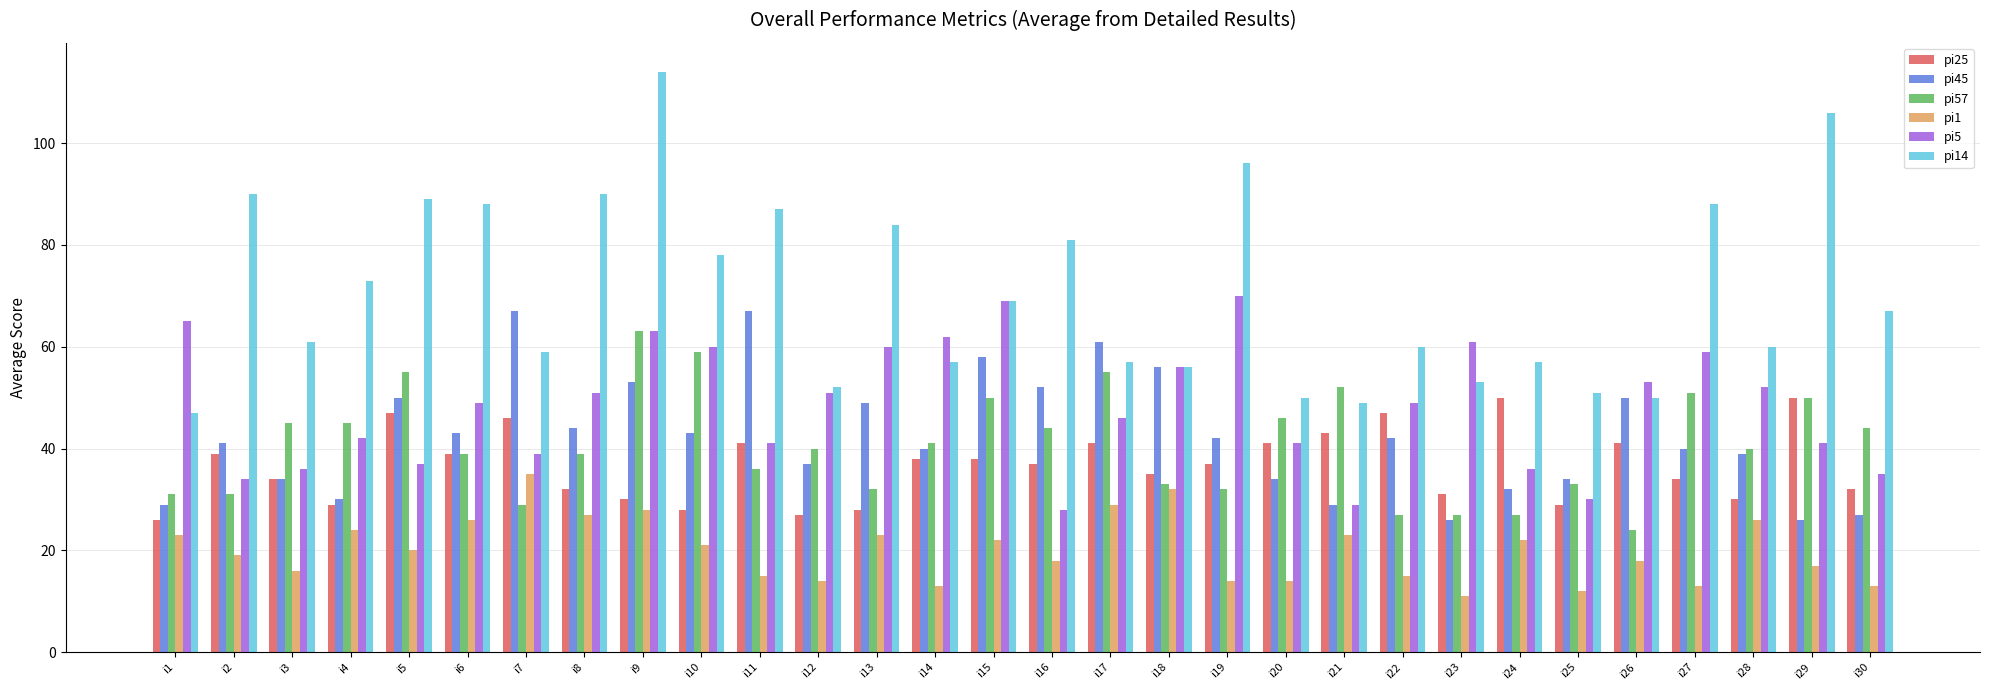

At which label does pi5 first exceed 49?

i1